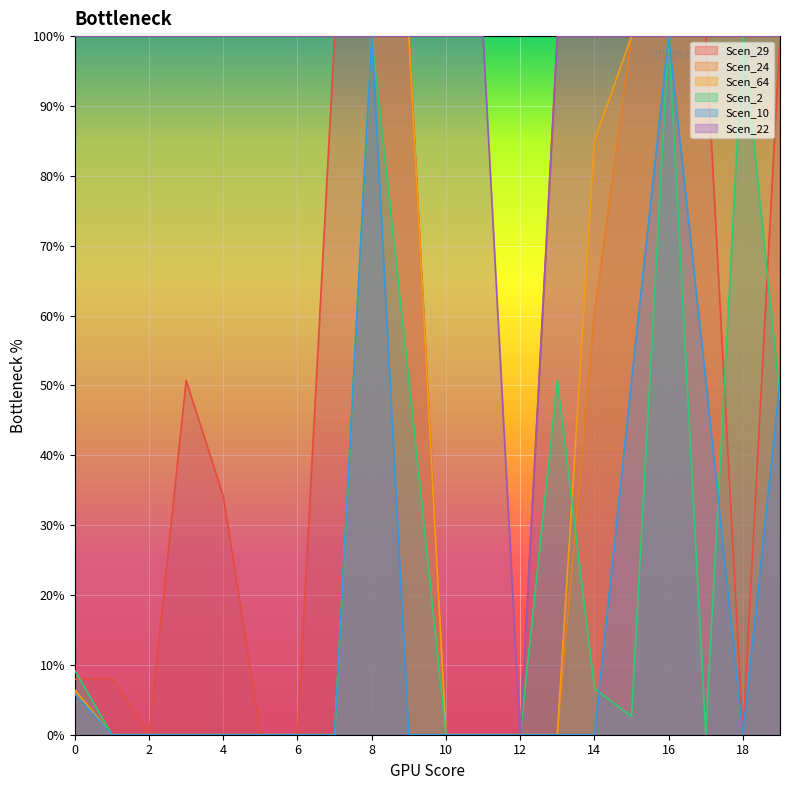

What value does the Scen_24 series have at 16?

100.0